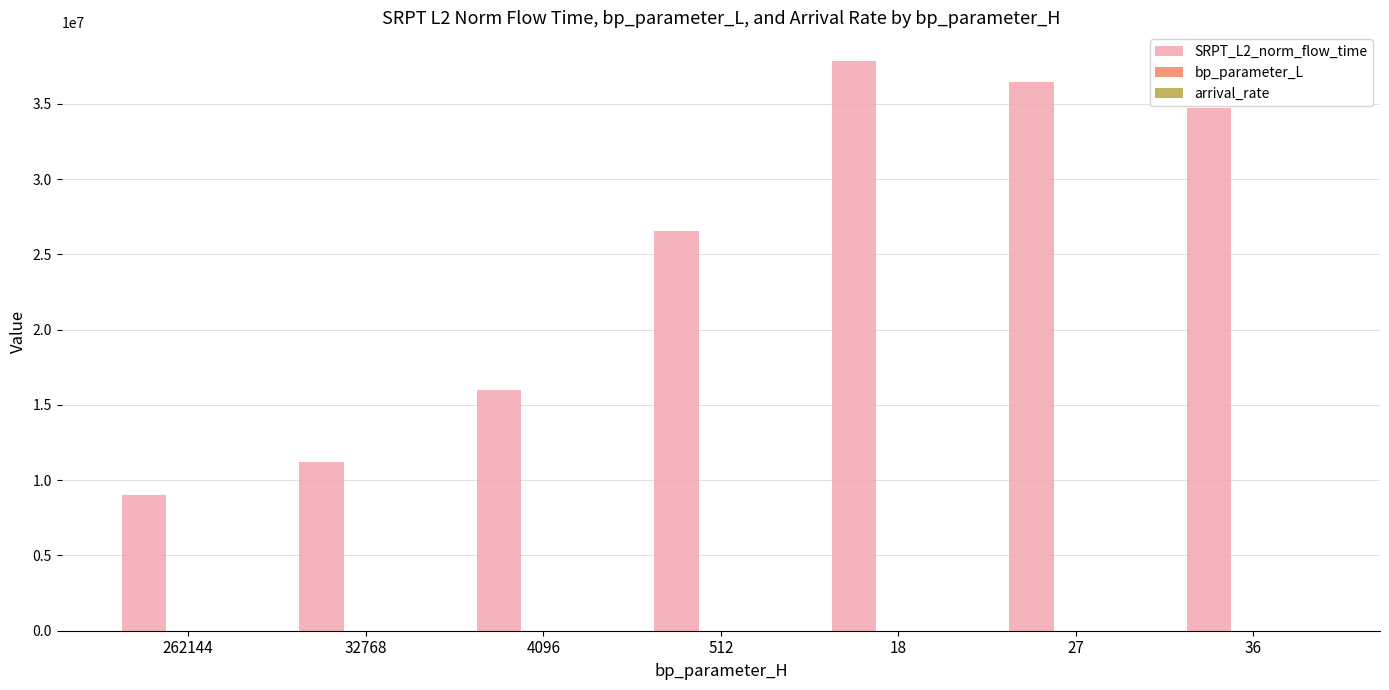

Which series has the largest total across all categories?

SRPT_L2_norm_flow_time